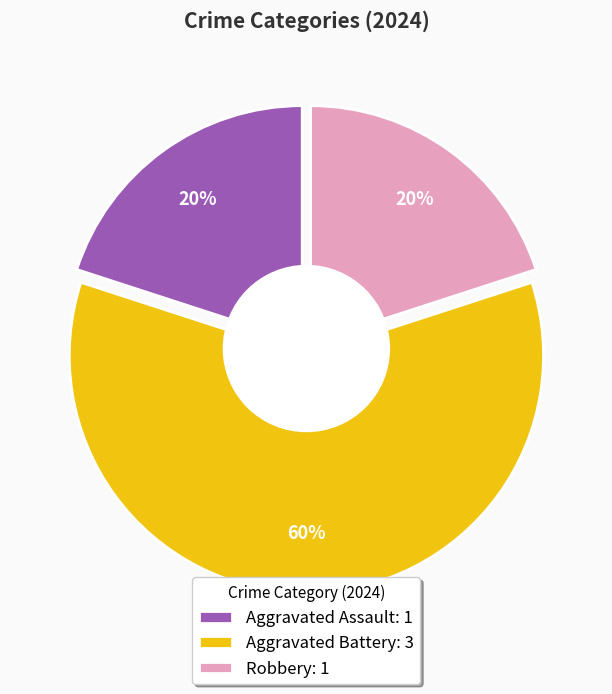

How many segments does this pie chart have?

3